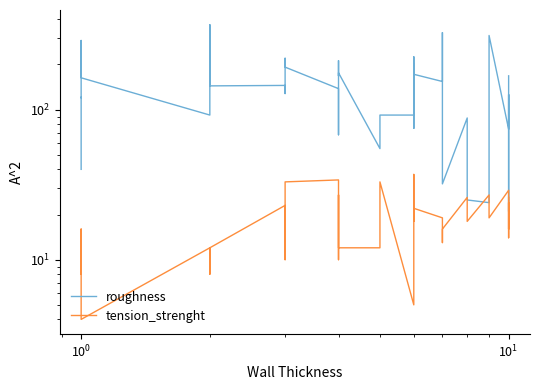

True or false: roughness and tension_strenght cross at least once.

True